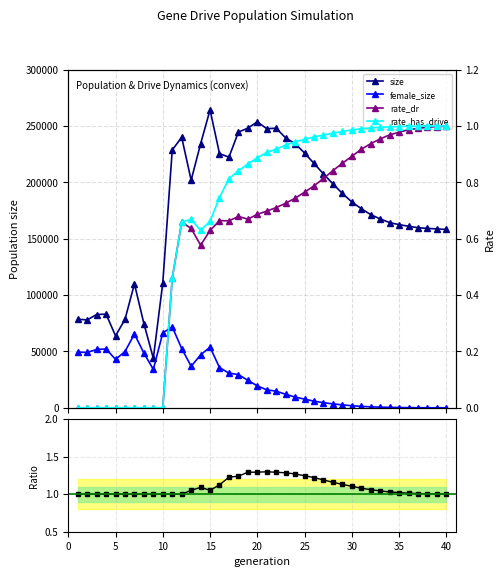

True or false: size and rate_has_drive cross at least once.

False